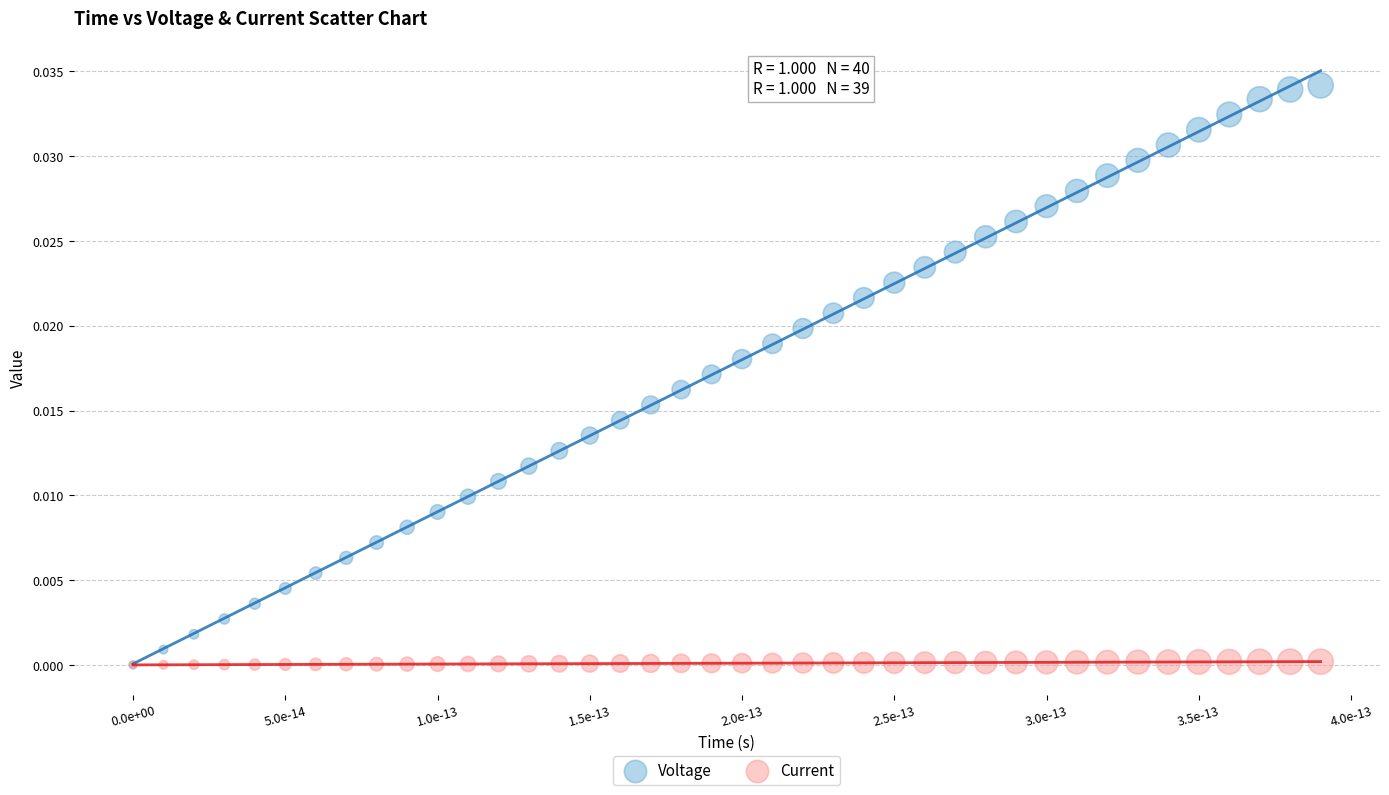

Which series has the largest Y range (max minus min)?

Voltage